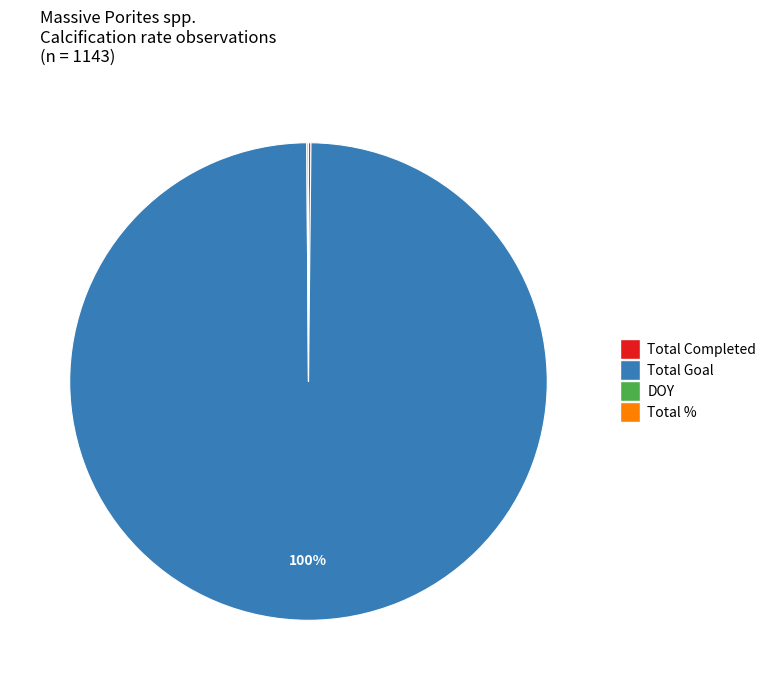

Is there a majority slice in this chart?

Yes